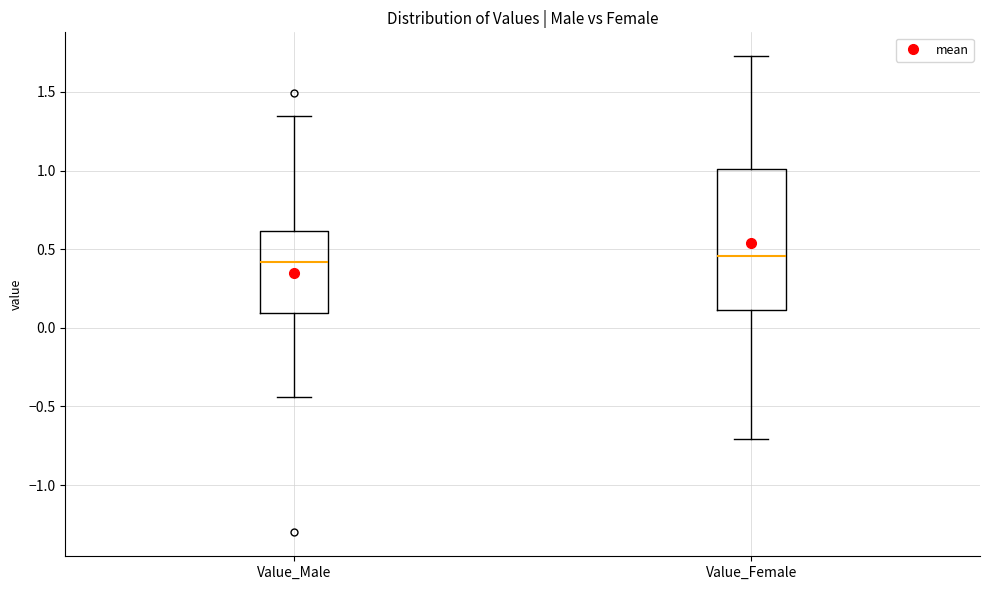

Where does the lower whisker of the box for Value_Female end on the y-axis? The values are not printed on the chart, so give them approximately, as read against the axis.

-0.70